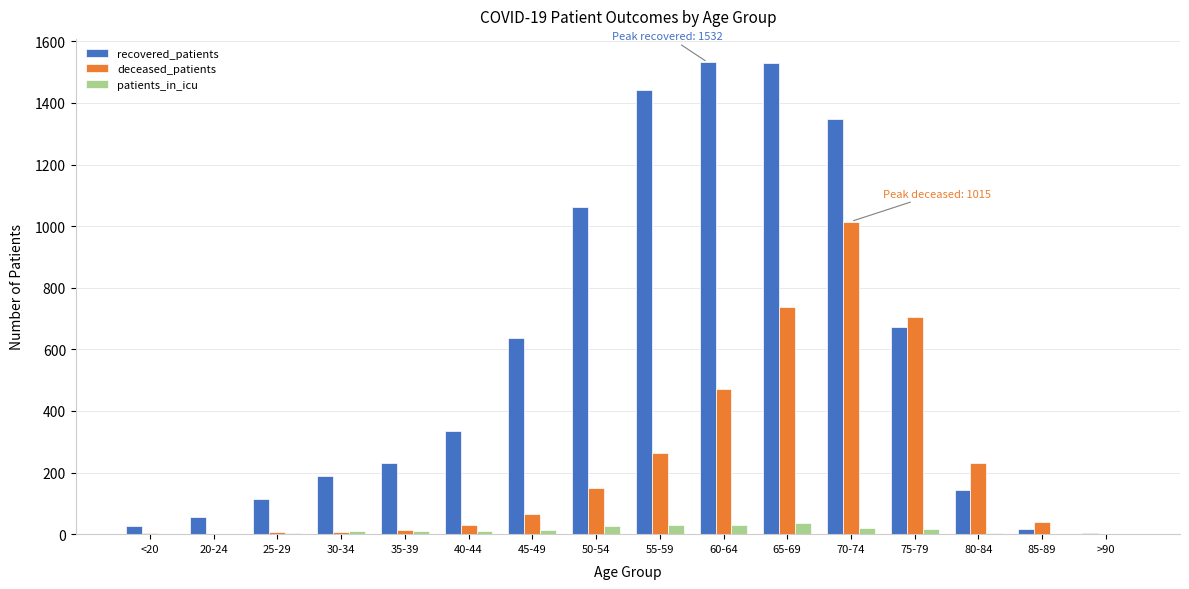

What is the sum of all recovered_patients values?

9336